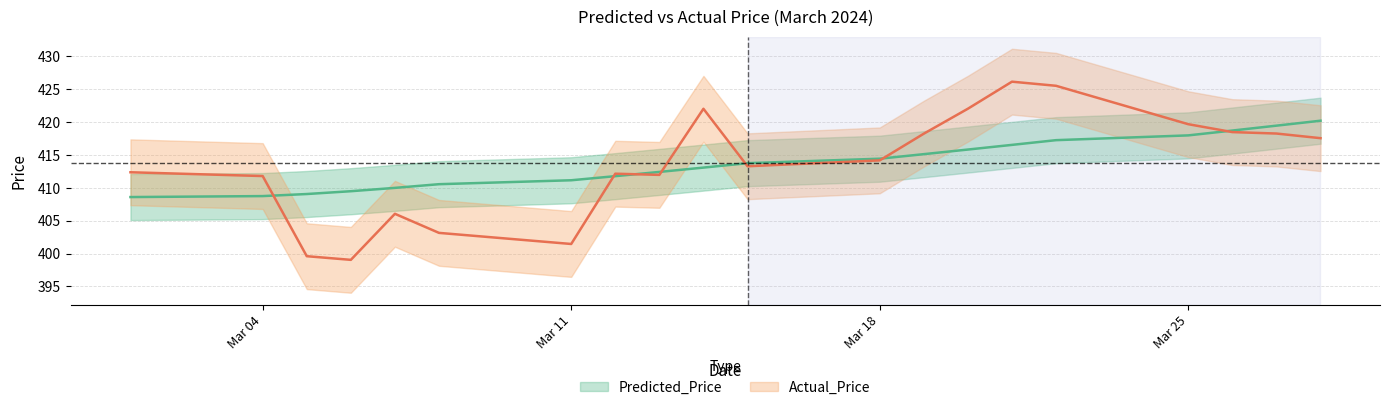

Where does the Actual_Price series first go above 414?

2024-03-14